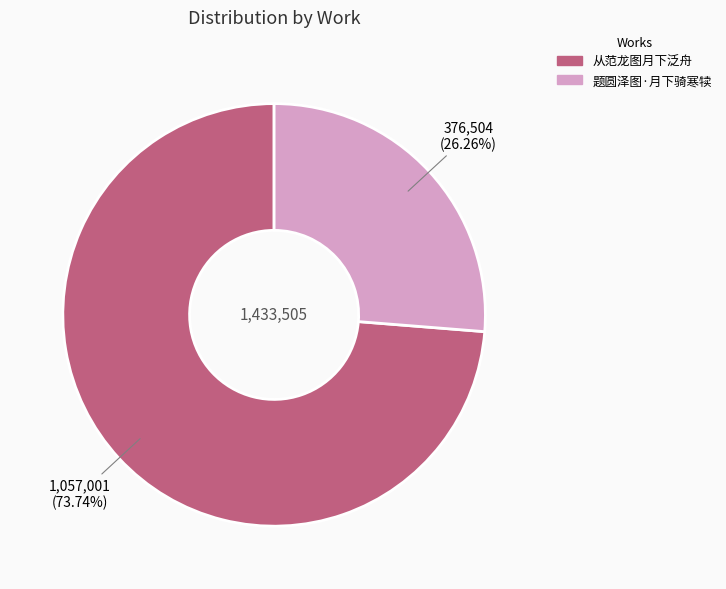

To the nearest percent, what is the average slice percentage?

50%